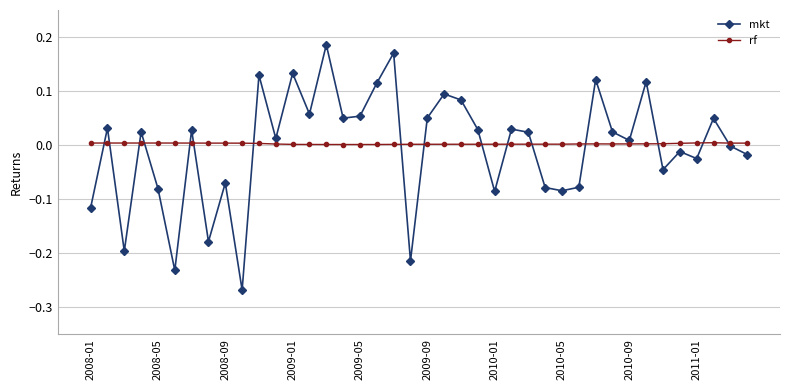

Which series has the largest range (max minus min)?

mkt